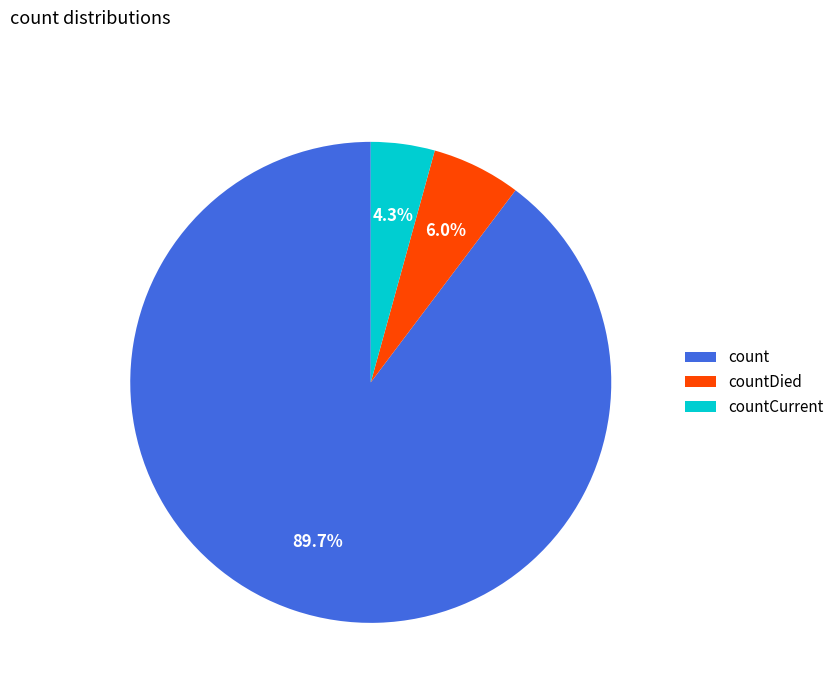

True or false: countDied accounts for 6% of the total.

True